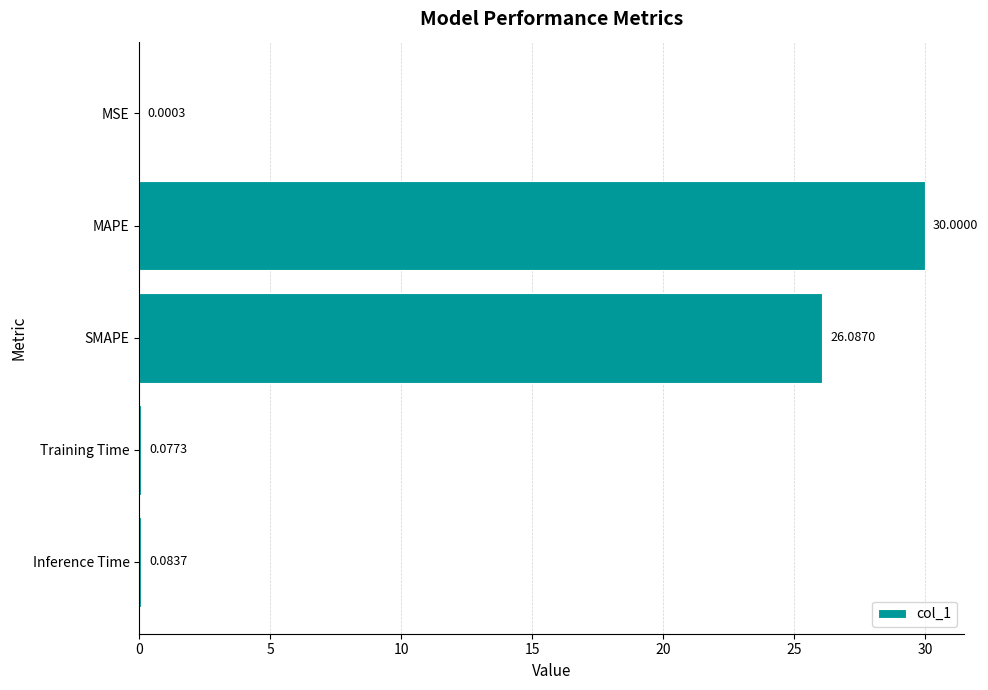

Approximately how many times larger is the value at SMAPE compared to MAPE?

0.9